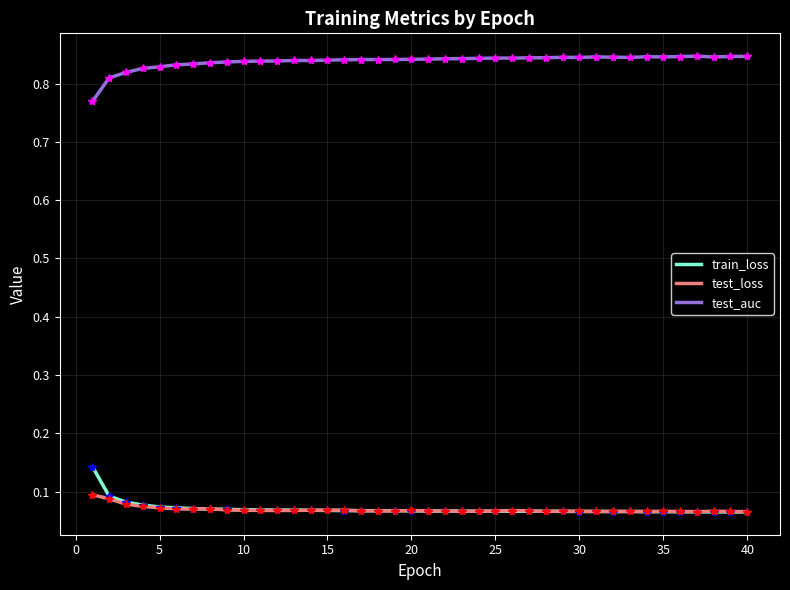

Rank the series by their maximum value, from highest to lowest.

test_auc, train_loss, test_loss